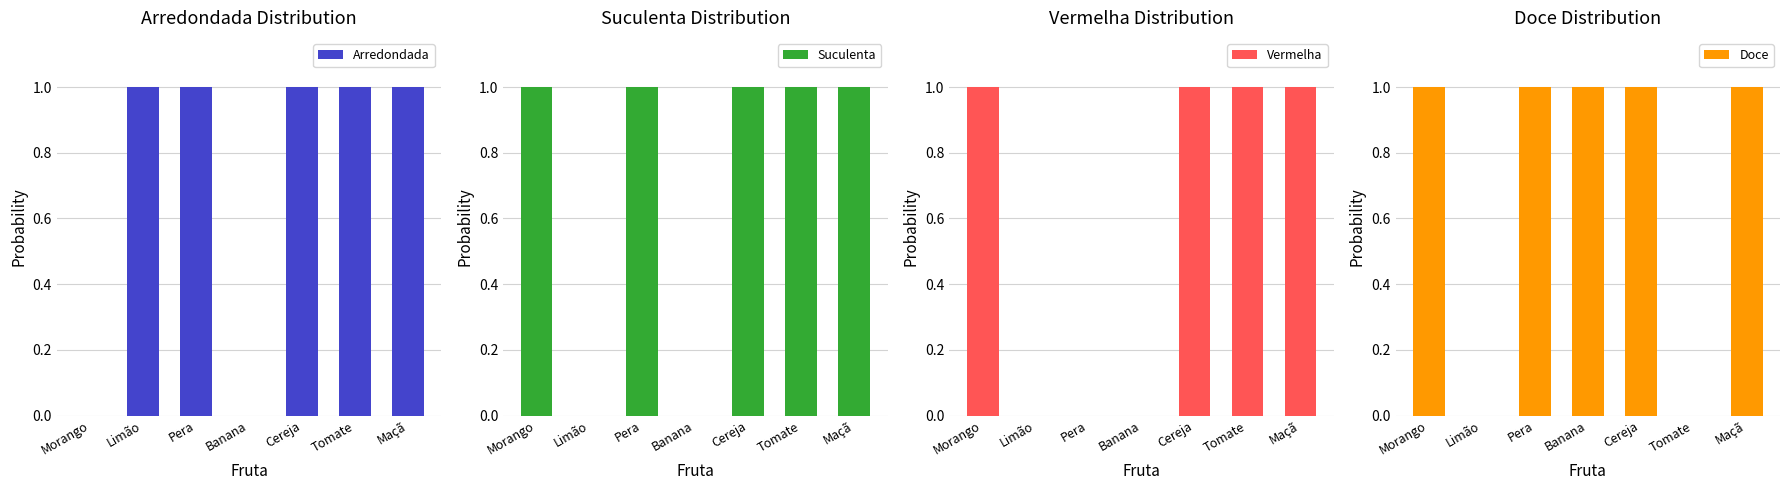

How many bars are there in each group?

4